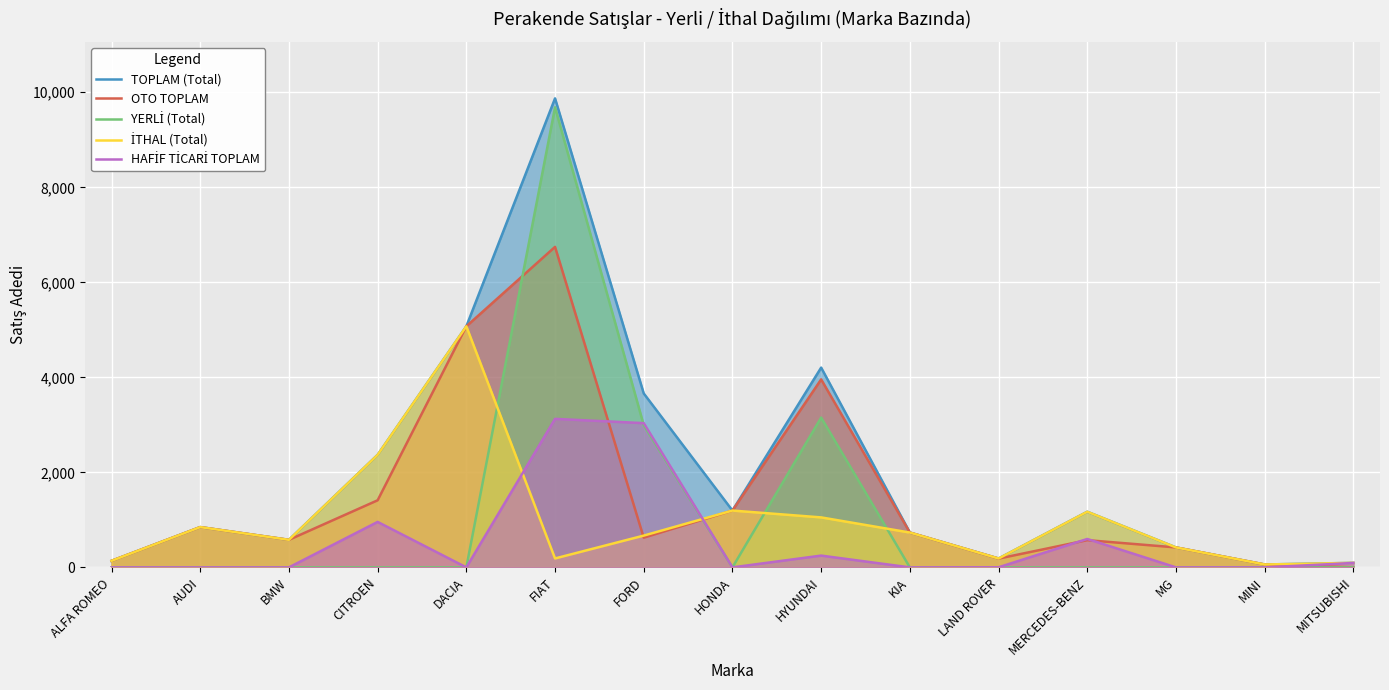

Which series ends up on top after the final intersection of YERLİ (Total) and HAFİF TİCARİ TOPLAM?

HAFİF TİCARİ TOPLAM